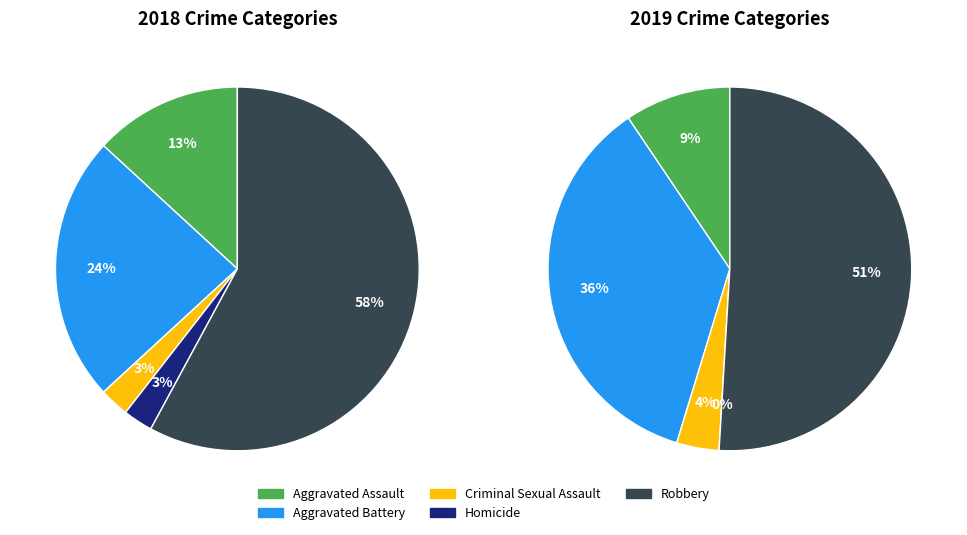

Is the sum of 4 and values_2018 greater than half?

Yes